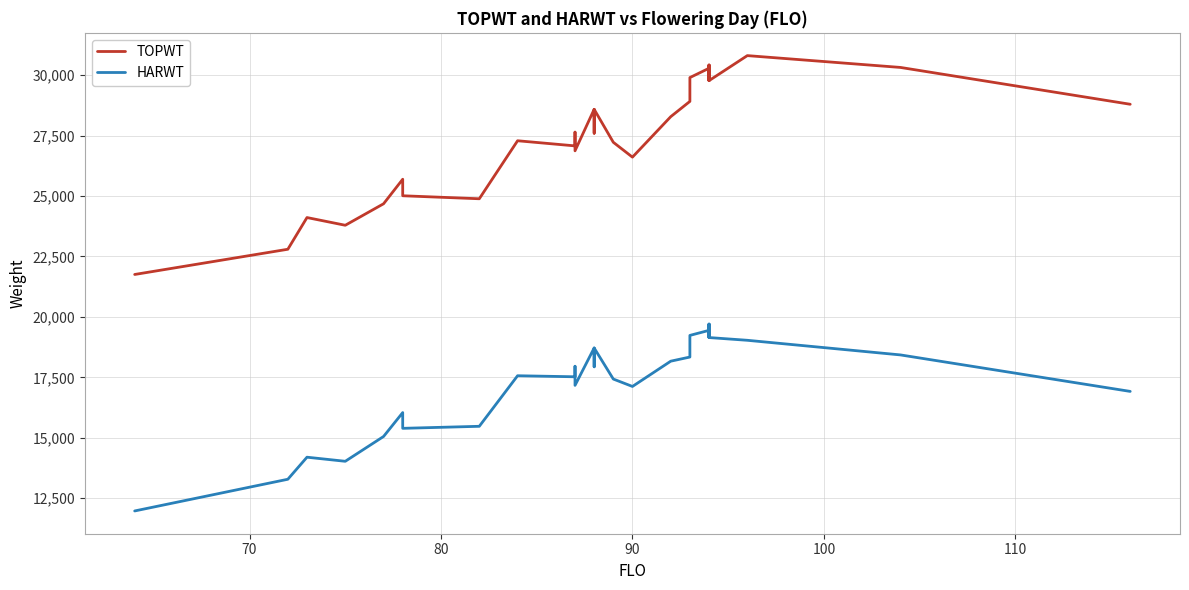

True or false: TOPWT has more than 1 points higher than both neighbors.

True